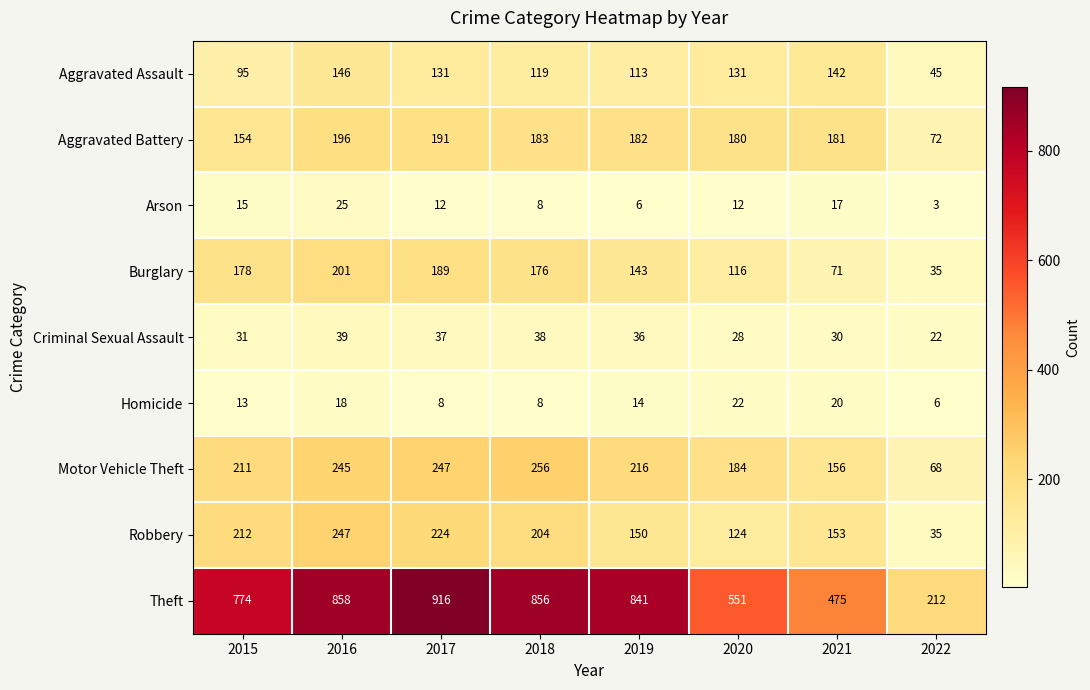

Rank the series by their maximum value, from highest to lowest.

Theft, Motor Vehicle Theft, Robbery, Burglary, Aggravated Battery, Aggravated Assault, Criminal Sexual Assault, Arson, Homicide